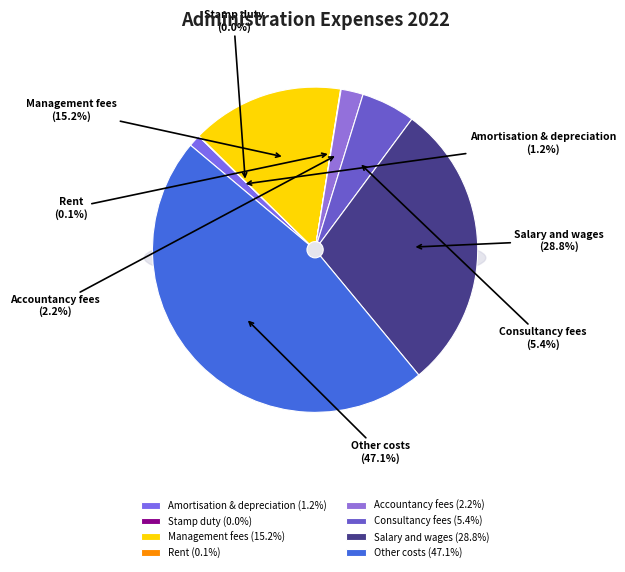

Between Amortisation & depreciation and Salary and wages, which is larger?

Salary and wages